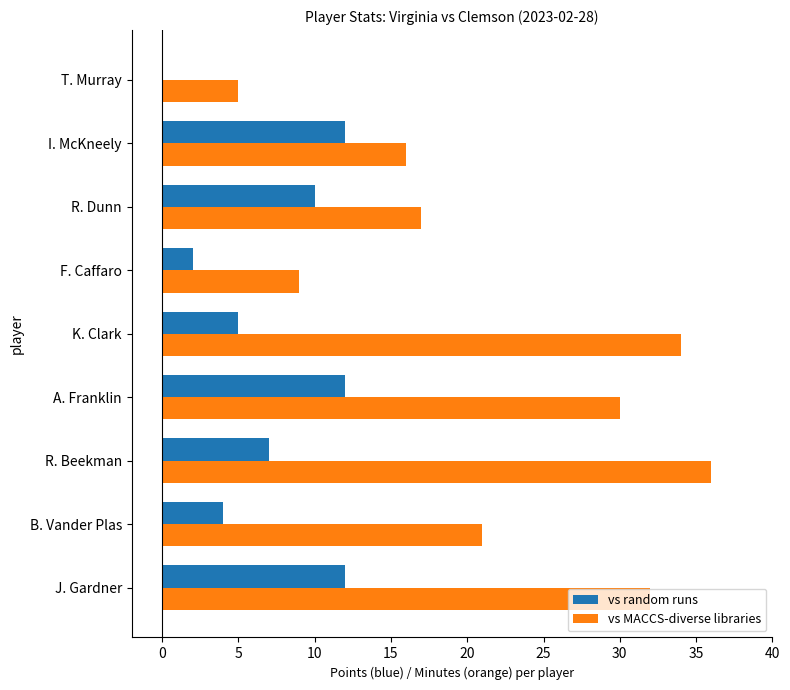

Between I. McKneely and T. Murray, which series saw the biggest shift?

vs random runs